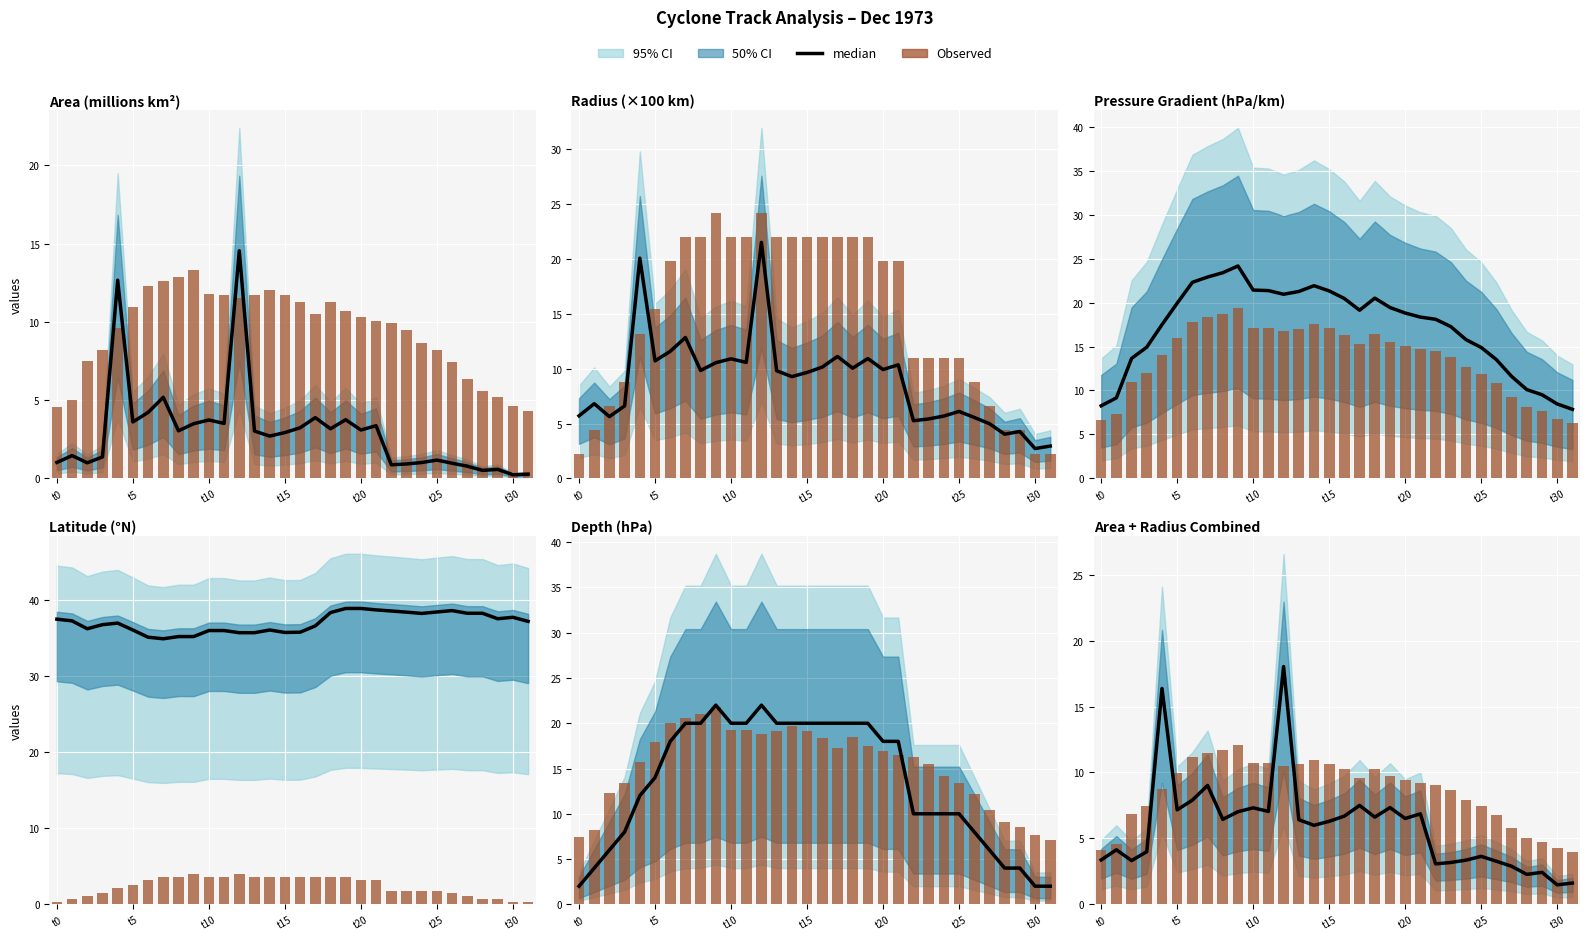

List the series in order of their overall mean, highest first.

Observed, median